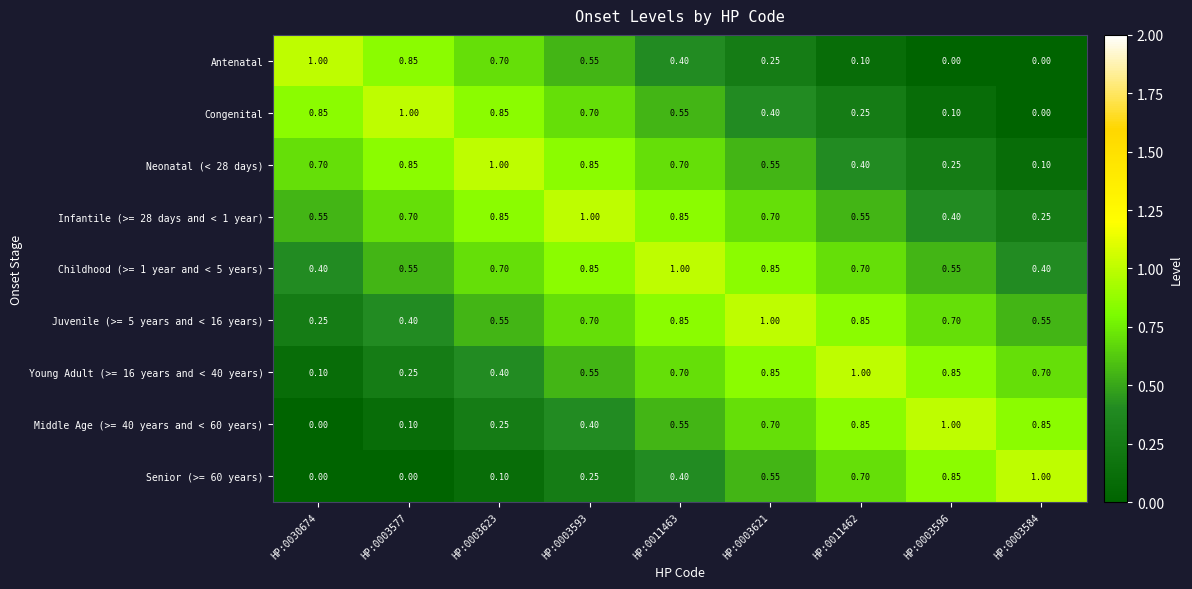

Is the value of Middle Age (>= 40 years and < 60 years) at HP:0003596 greater than the value of Antenatal at HP:0003623?

Yes